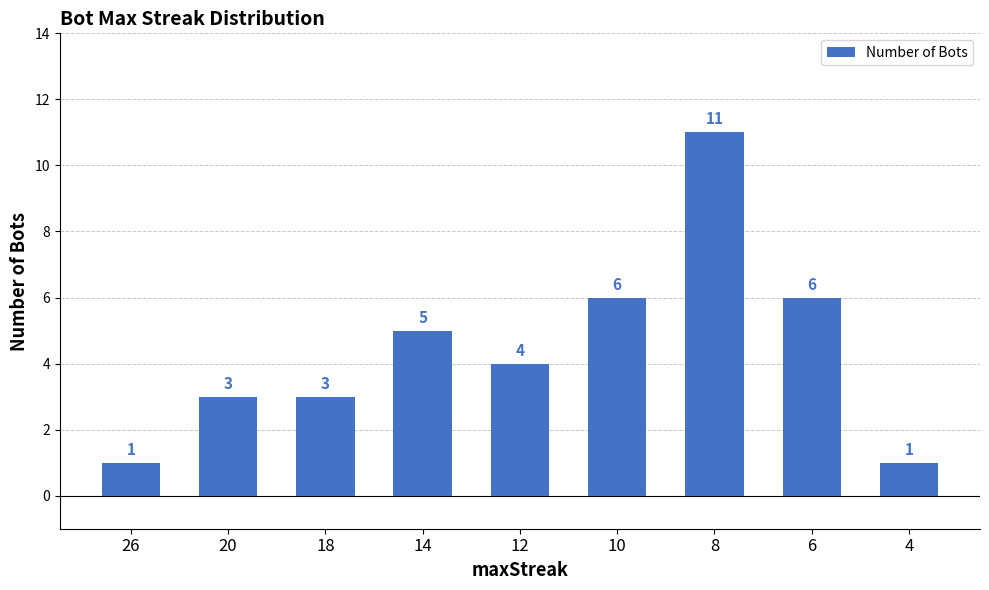

Which label corresponds to the largest value in the chart?

8